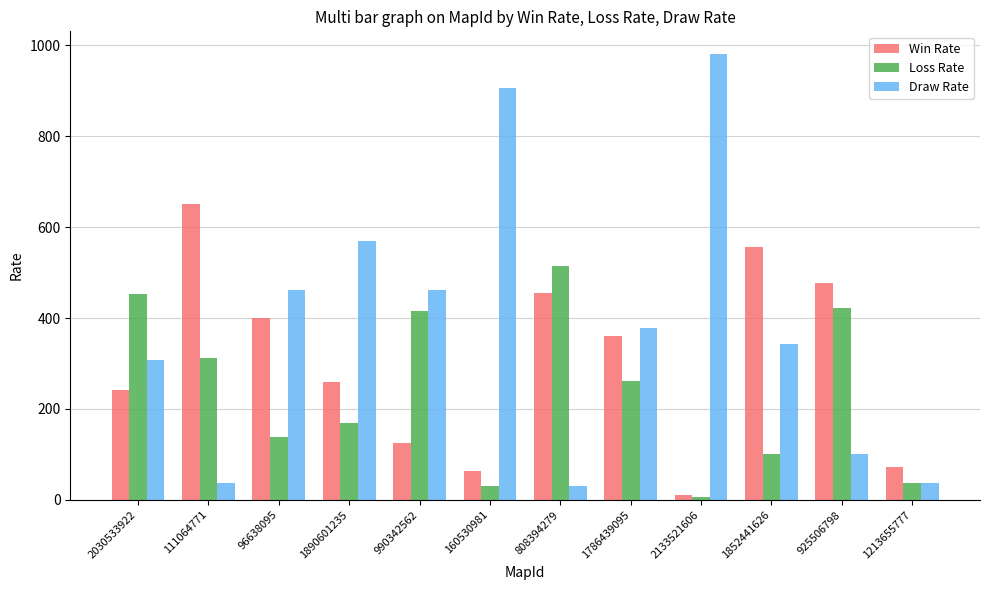

At how many categories does at least one series exceed 737?

2